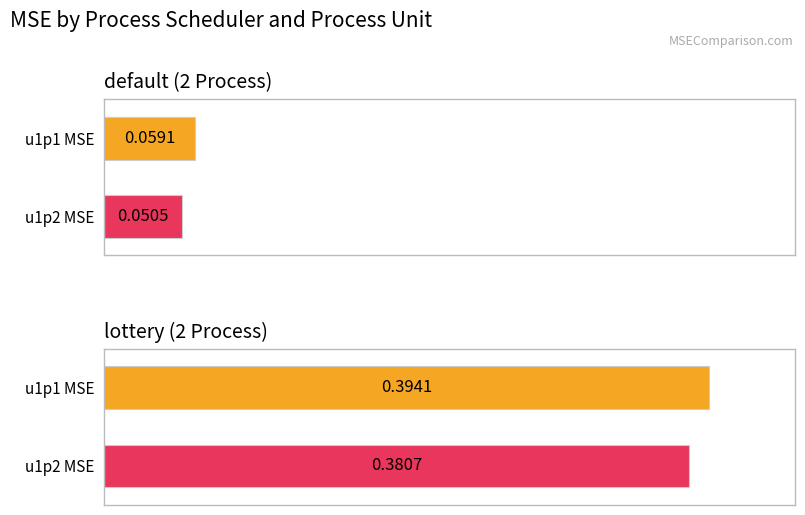

List the series in order of their overall mean, lowest first.

u1p2 MSE, u1p1 MSE